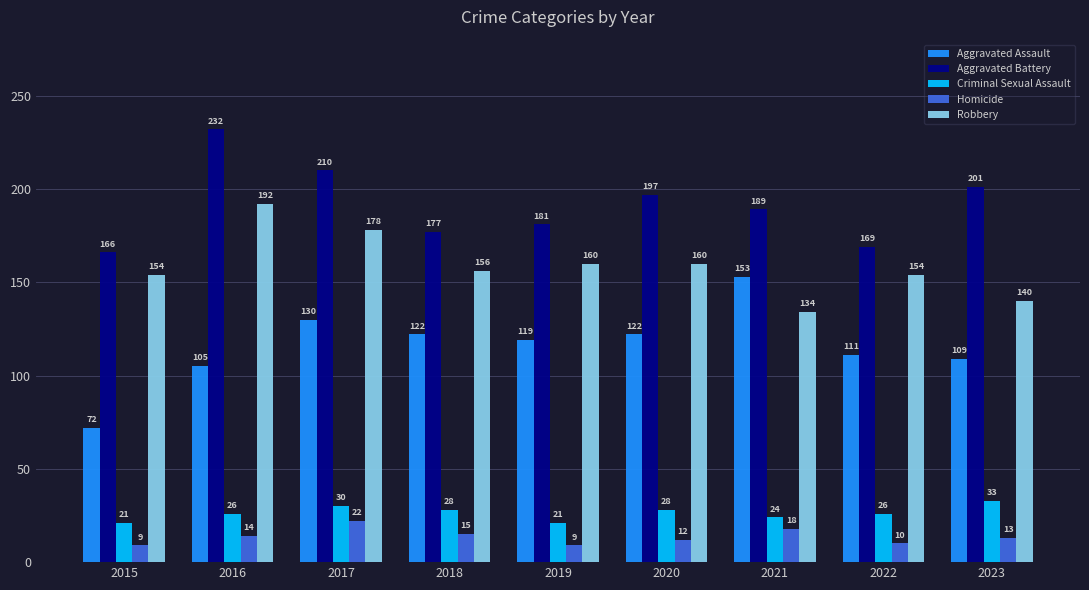

Is the value of Criminal Sexual Assault at 2021 greater than the value of Aggravated Battery at 2018?

No